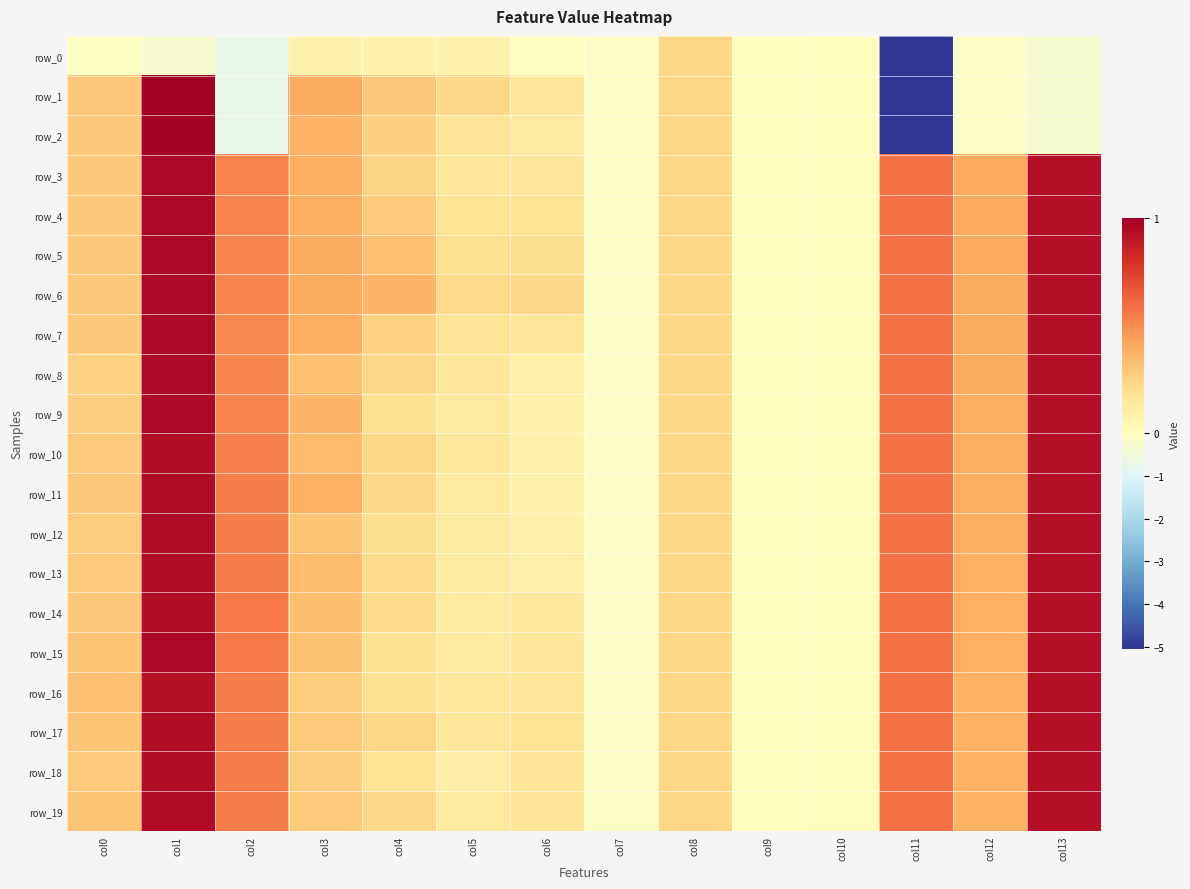

Is the value of row_10 at col3 greater than the value of row_5 at col11?

No